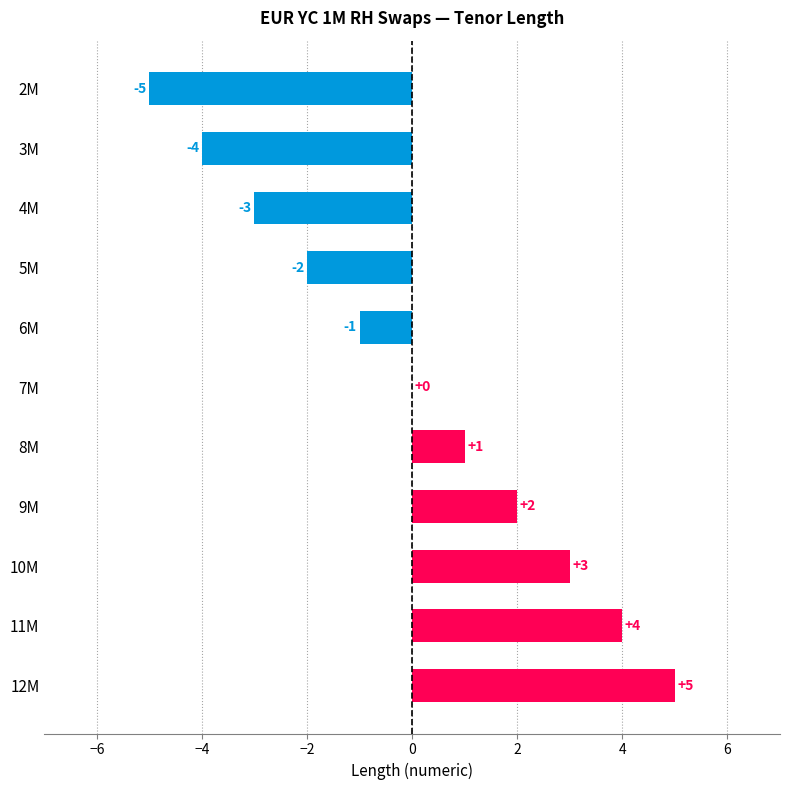

The value at 2M is -8. True or false?

False